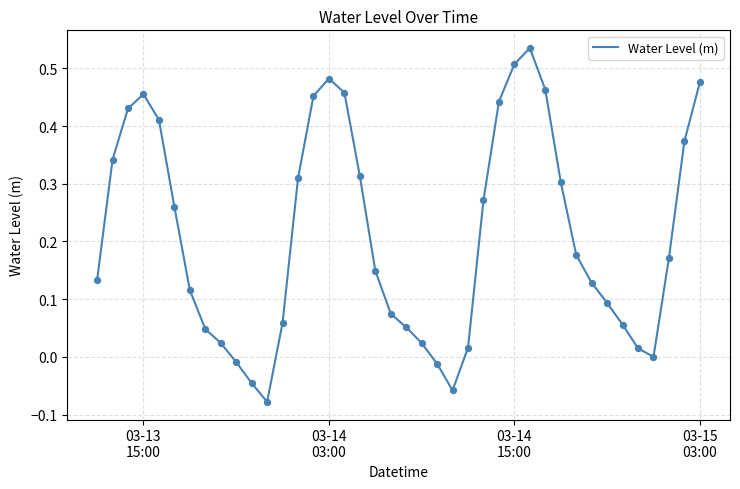

What is the difference between the maximum and minimum values?

0.6